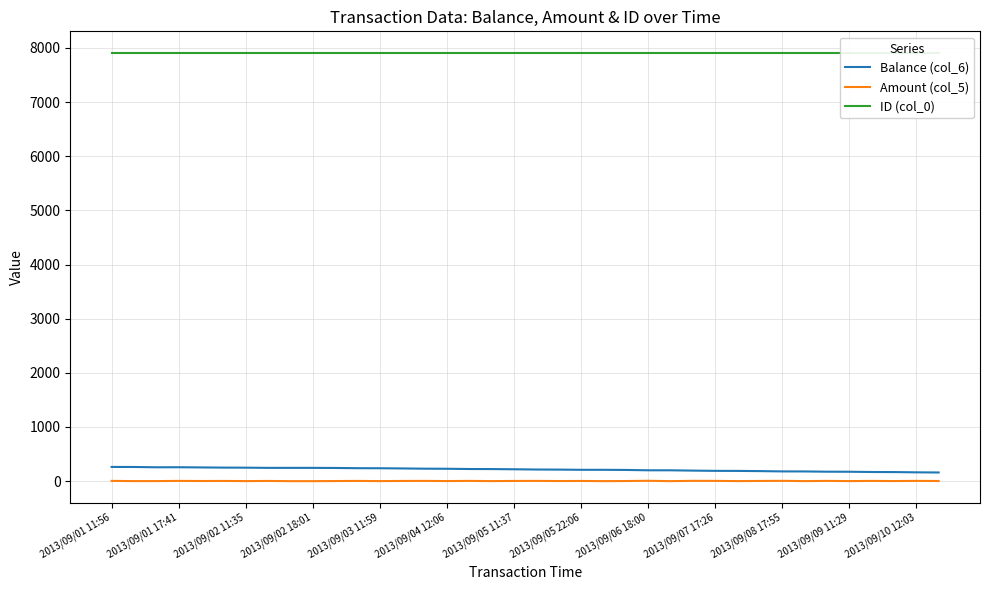

What is the maximum value for Balance (col_6)?

262.5